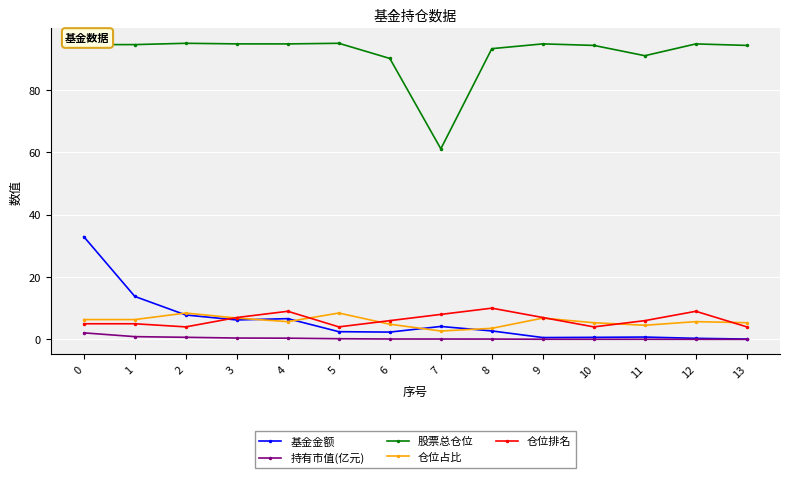

True or false: 股票总仓位 and 持有市值(亿元) intersect in this chart.

False